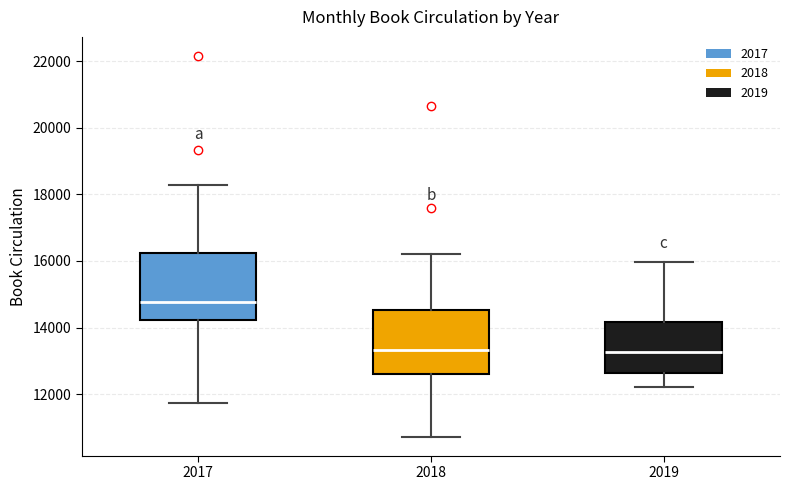

Where does the lower whisker of the box at x = 2017 end on the y-axis? The values are not printed on the chart, so give them approximately, as read against the axis.

11800